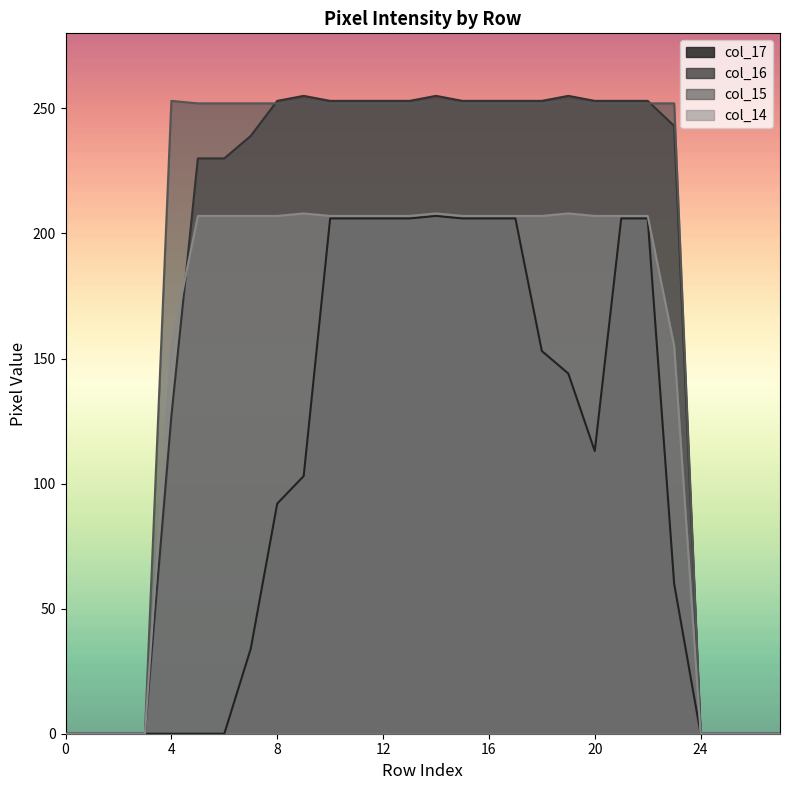

The value of col_17 at 27 is -85. True or false?

False